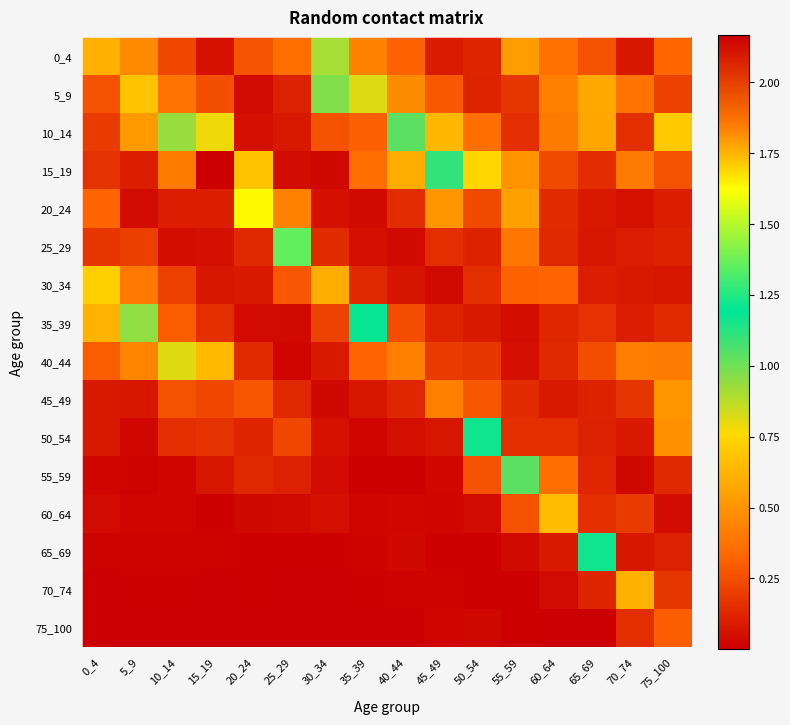

Reading right to left, list all the values displayed in this chart.

0_4: 75_100=0.3	70_74=0.1	65_69=0.3	60_64=0.4	55_59=0.5	50_54=0.1	45_49=0.1	40_44=0.3	35_39=0.4	30_34=0.9	25_29=0.4	20_24=0.3	15_19=0.1	10_14=0.2	5_9=0.5	0_4=0.6
5_9: 75_100=0.2	70_74=0.4	65_69=0.6	60_64=0.4	55_59=0.2	50_54=0.1	45_49=0.3	40_44=0.5	35_39=0.8	30_34=1.0	25_29=0.1	20_24=0.0	15_19=0.3	10_14=0.4	5_9=1.7	0_4=0.3
10_14: 75_100=0.7	70_74=0.2	65_69=0.6	60_64=0.4	55_59=0.2	50_54=0.4	45_49=0.6	40_44=1.0	35_39=0.3	30_34=0.3	25_29=0.1	20_24=0.1	15_19=0.8	10_14=0.9	5_9=0.5	0_4=0.2
15_19: 75_100=0.3	70_74=0.4	65_69=0.1	60_64=0.2	55_59=0.5	50_54=0.8	45_49=1.1	40_44=0.6	35_39=0.4	30_34=0.0	25_29=0.0	20_24=0.7	15_19=2.2	10_14=0.4	5_9=0.1	0_4=0.2
20_24: 75_100=0.1	70_74=0.1	65_69=0.1	60_64=0.1	55_59=0.6	50_54=0.2	45_49=0.5	40_44=0.1	35_39=0.0	30_34=0.1	25_29=0.4	20_24=1.6	15_19=0.1	10_14=0.1	5_9=0.0	0_4=0.3
25_29: 75_100=0.1	70_74=0.1	65_69=0.1	60_64=0.1	55_59=0.4	50_54=0.1	45_49=0.2	40_44=0.0	35_39=0.1	30_34=0.1	25_29=1.4	20_24=0.1	15_19=0.1	10_14=0.1	5_9=0.2	0_4=0.2
30_34: 75_100=0.1	70_74=0.1	65_69=0.1	60_64=0.3	55_59=0.3	50_54=0.2	45_49=0.0	40_44=0.1	35_39=0.1	30_34=1.8	25_29=0.3	20_24=0.1	15_19=0.1	10_14=0.2	5_9=0.4	0_4=0.7
35_39: 75_100=0.1	70_74=0.1	65_69=0.2	60_64=0.1	55_59=0.1	50_54=0.1	45_49=0.1	40_44=0.2	35_39=1.2	30_34=0.2	25_29=0.0	20_24=0.0	15_19=0.2	10_14=0.3	5_9=0.9	0_4=0.6
40_44: 75_100=0.4	70_74=0.4	65_69=0.3	60_64=0.1	55_59=0.1	50_54=0.2	45_49=0.2	40_44=0.4	35_39=0.3	30_34=0.1	25_29=0.0	20_24=0.1	15_19=0.6	10_14=0.8	5_9=0.4	0_4=0.3
45_49: 75_100=0.5	70_74=0.2	65_69=0.1	60_64=0.1	55_59=0.1	50_54=0.3	45_49=0.4	40_44=0.1	35_39=0.1	30_34=0.0	25_29=0.1	20_24=0.3	15_19=0.2	10_14=0.3	5_9=0.1	0_4=0.1
50_54: 75_100=0.5	70_74=0.1	65_69=0.1	60_64=0.2	55_59=0.2	50_54=1.2	45_49=0.1	40_44=0.1	35_39=0.0	30_34=0.1	25_29=0.2	20_24=0.1	15_19=0.2	10_14=0.2	5_9=0.0	0_4=0.1
55_59: 75_100=0.1	70_74=0.0	65_69=0.1	60_64=0.4	55_59=1.0	50_54=0.3	45_49=0.0	40_44=0.0	35_39=0.0	30_34=0.0	25_29=0.1	20_24=0.1	15_19=0.1	10_14=0.0	5_9=0.0	0_4=0.0
60_64: 75_100=0.0	70_74=0.2	65_69=0.2	60_64=0.7	55_59=0.3	50_54=0.0	45_49=0.0	40_44=0.0	35_39=0.0	30_34=0.1	25_29=0.0	20_24=0.0	15_19=0.0	10_14=0.0	5_9=0.0	0_4=0.0
65_69: 75_100=0.1	70_74=0.1	65_69=1.2	60_64=0.1	55_59=0.0	50_54=0.0	45_49=0.0	40_44=0.0	35_39=0.0	30_34=0.0	25_29=0.0	20_24=0.0	15_19=0.0	10_14=0.0	5_9=0.0	0_4=0.0
70_74: 75_100=0.2	70_74=0.6	65_69=0.1	60_64=0.0	55_59=0.0	50_54=0.0	45_49=0.0	40_44=0.0	35_39=0.0	30_34=0.0	25_29=0.0	20_24=0.0	15_19=0.0	10_14=0.0	5_9=0.0	0_4=0.0
75_100: 75_100=0.3	70_74=0.2	65_69=0.0	60_64=0.0	55_59=0.0	50_54=0.0	45_49=0.0	40_44=0.0	35_39=0.0	30_34=0.0	25_29=0.0	20_24=0.0	15_19=0.0	10_14=0.0	5_9=0.0	0_4=0.0